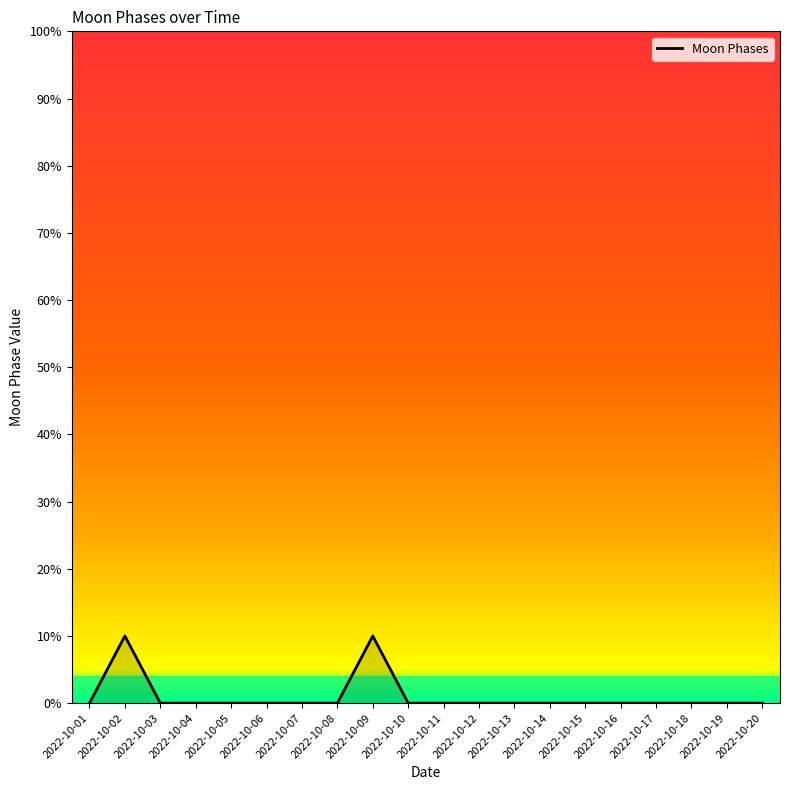

How many values are between 0 and 1?

18